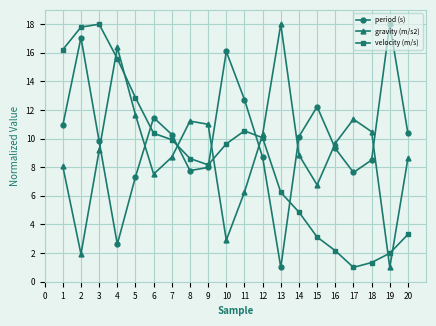

Between which two adjacent categories do period (s) and gravity (m/s2) first intersect?

3 and 4